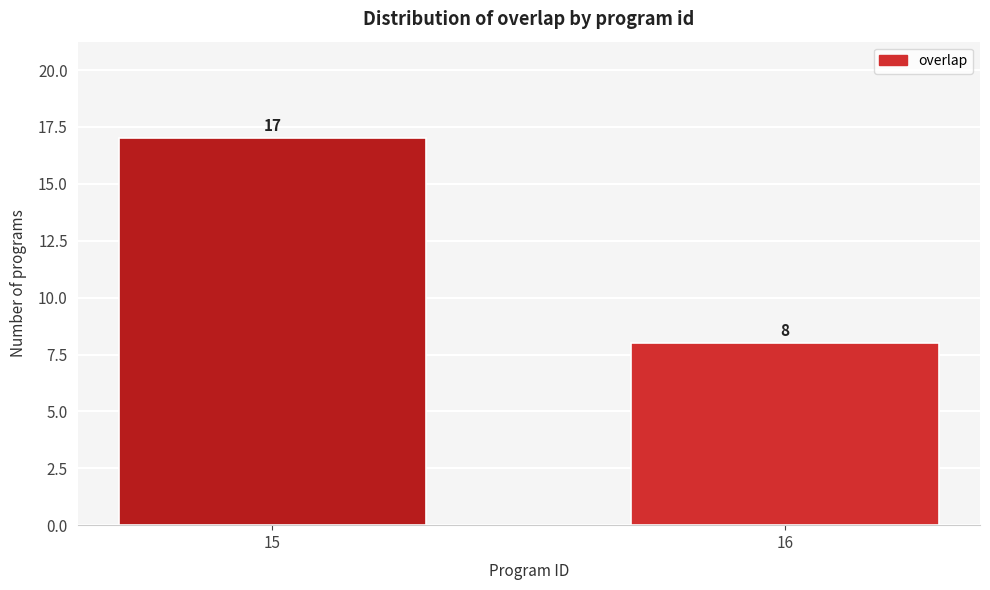

Reading left to right, what are all the values shown in this chart?

15=17	16=8